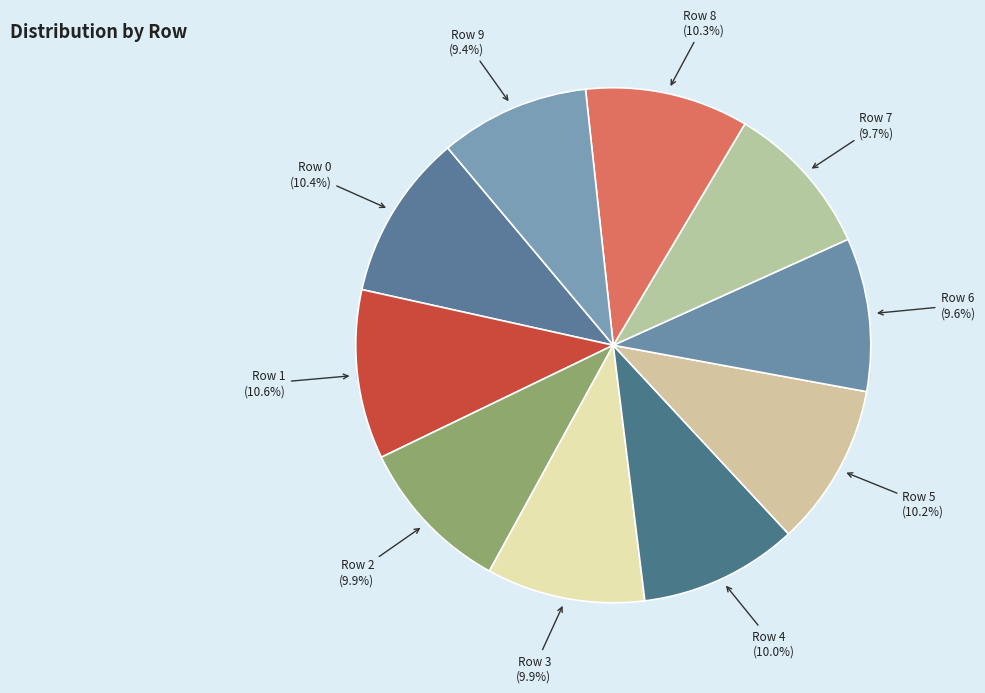

True or false: Row 7 accounts for 10% of the total.

True